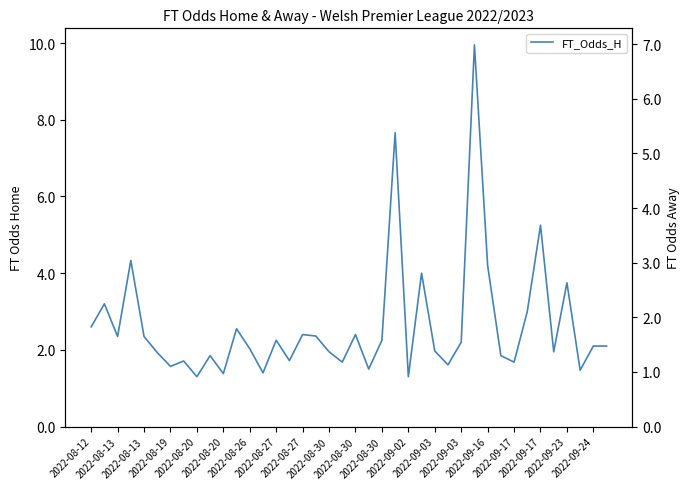

After their last crossing, which series has the higher values: FT_Odds_H or FT_Odds_A?

FT_Odds_A